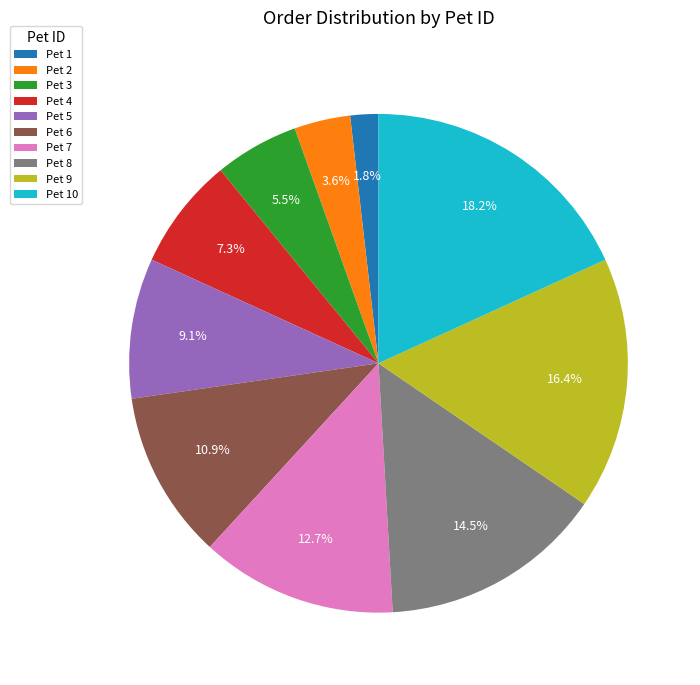

Which slice is the smallest?

Pet 1